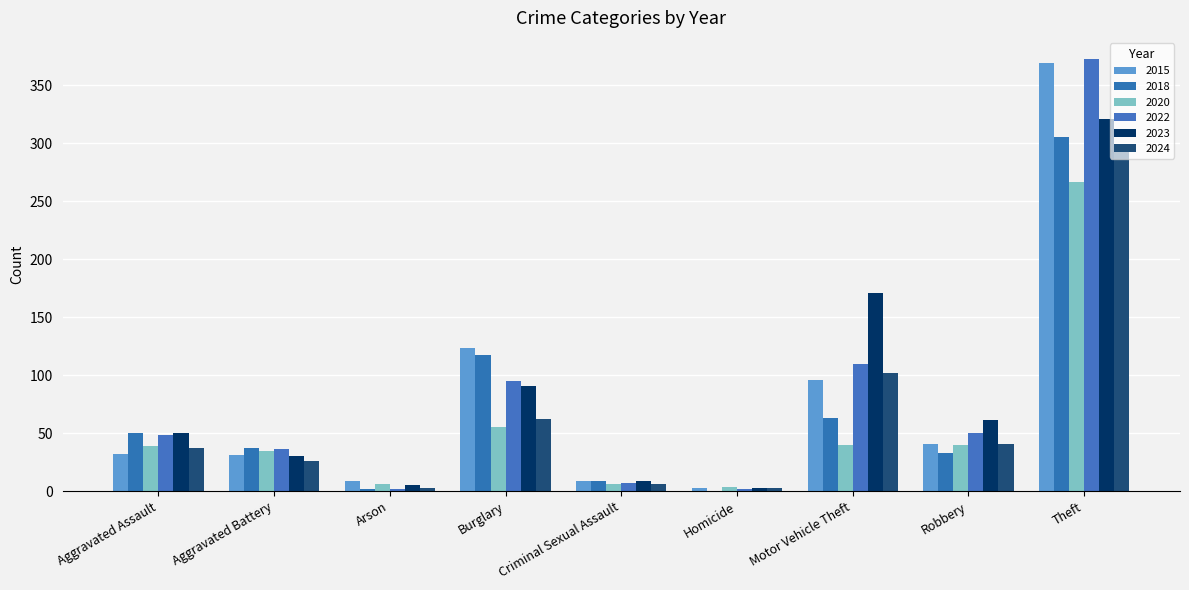

Reading left to right, transcribe all the data shown in this chart.

2015: 32	31	9	123	9	3	96	41	369
2018: 50	37	2	117	9	0	63	33	305
2020: 39	35	6	55	6	4	40	40	266
2022: 48	36	2	95	7	2	110	50	372
2023: 50	30	5	91	9	3	171	61	321
2024: 37	26	3	62	6	3	102	41	298